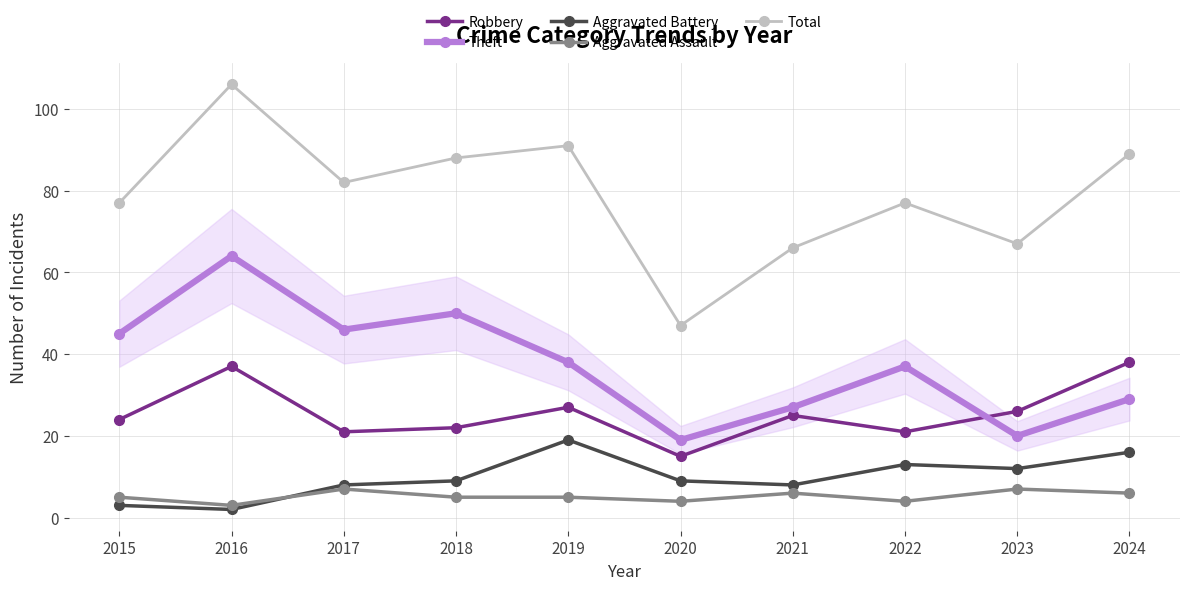

Which series ends up on top after the final intersection of Theft and Robbery?

Robbery